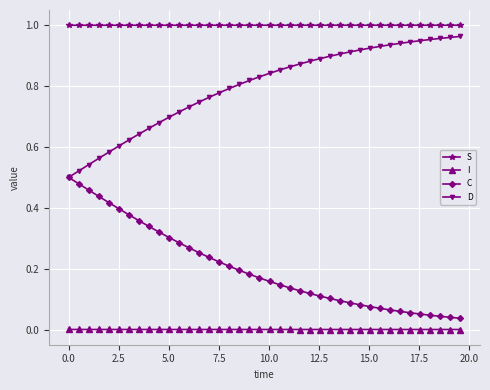

Which series has the largest total across all categories?

S